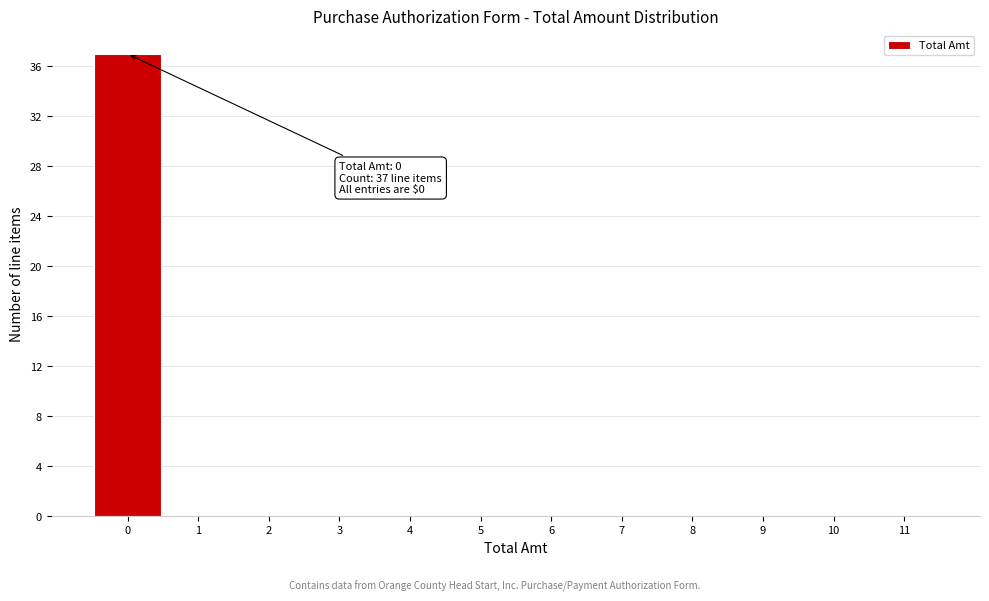

Over which range of the x-axis is the bar tallest?

-0.5 to 0.5